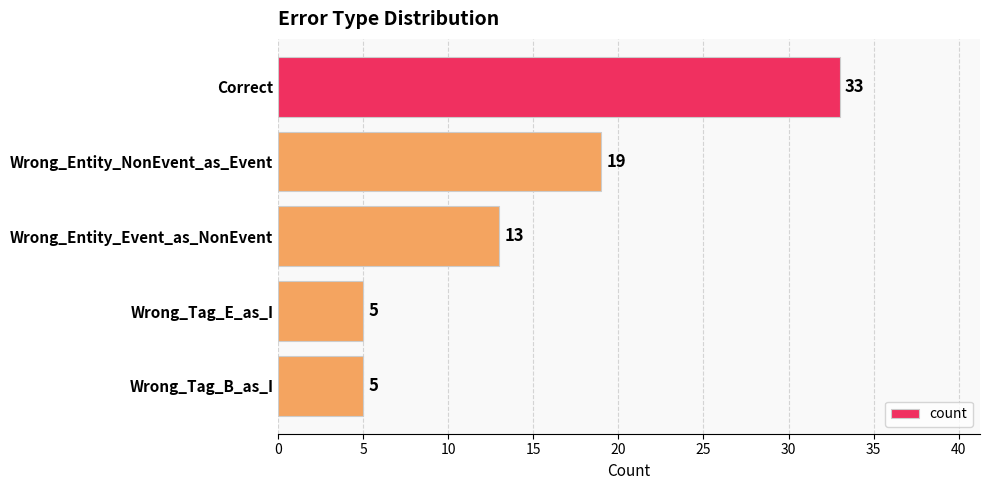

Which label corresponds to the largest value in the chart?

Correct